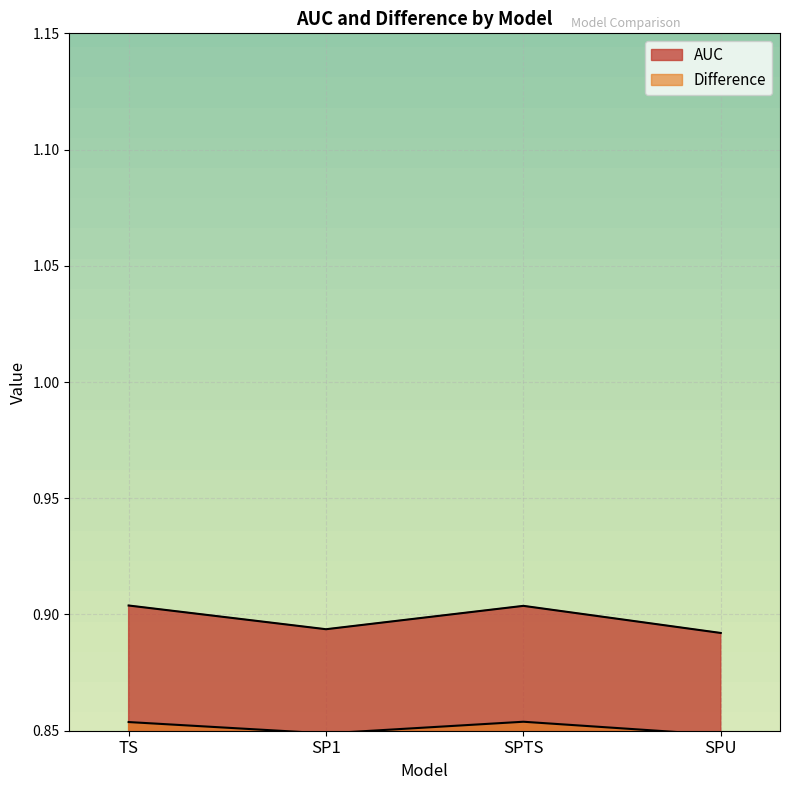

Reading left to right, extract all data points from this chart.

AUC: 0.9	0.9	0.9	0.9
Difference: 0.9	0.8	0.9	0.8